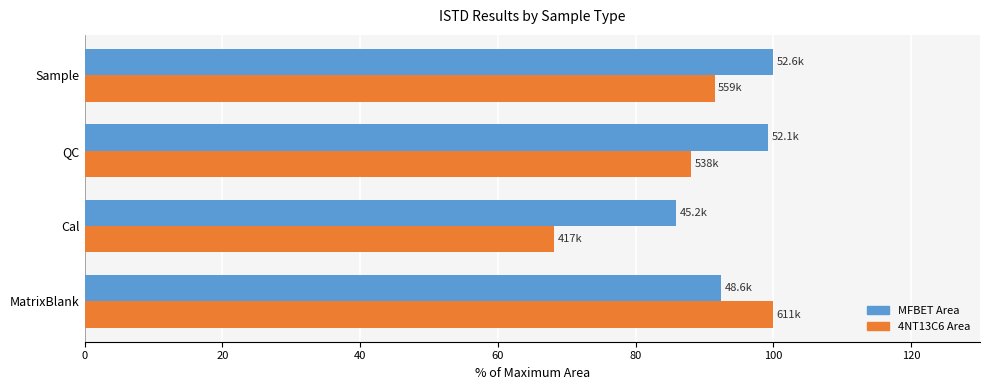

What is the difference between the 4NT13C6 Area values at Cal and QC?

19.8